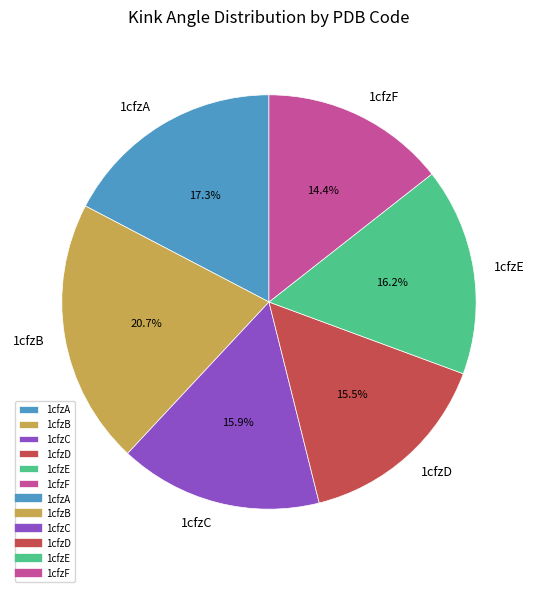

How many segments does this pie chart have?

6